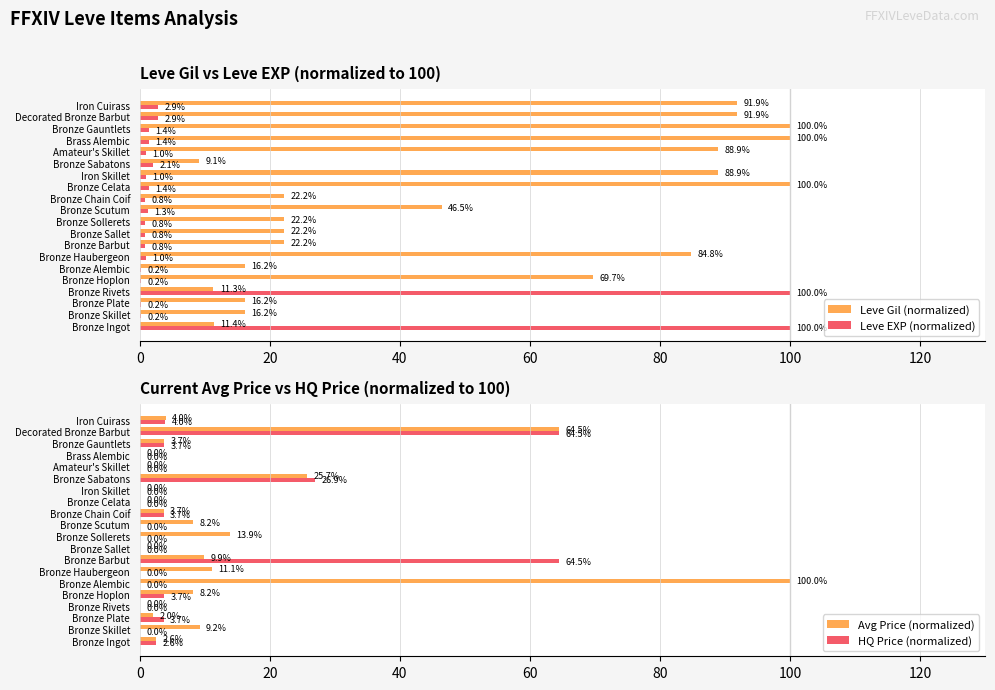

At which label is Leve Gil (normalized) closest to 54?

Bronze Scutum